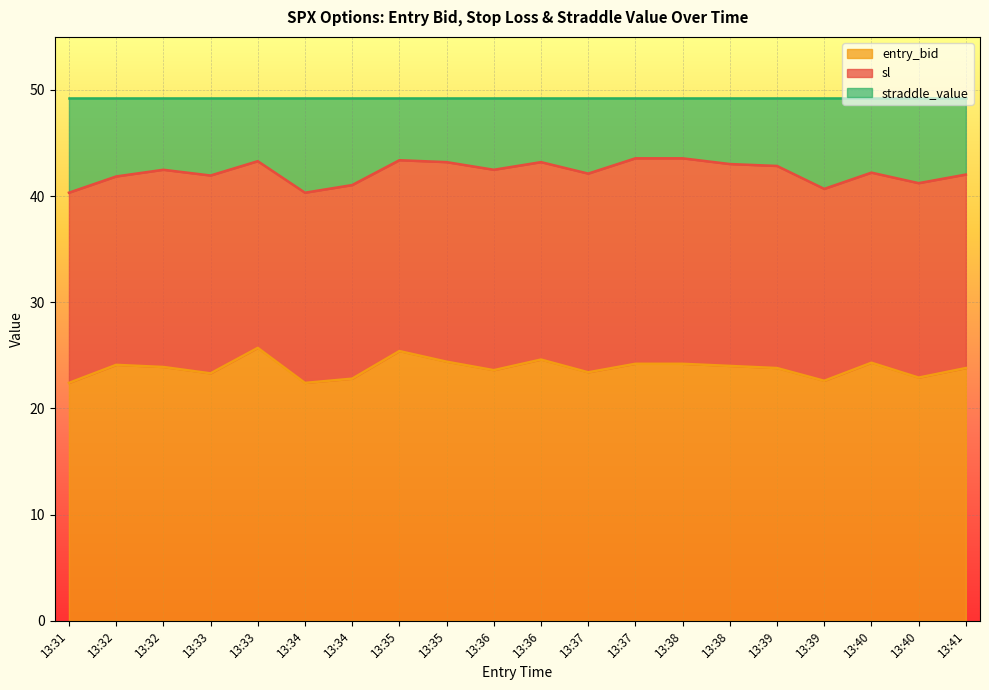

What is the difference between the highest and lowest values at 13:40?

17.9